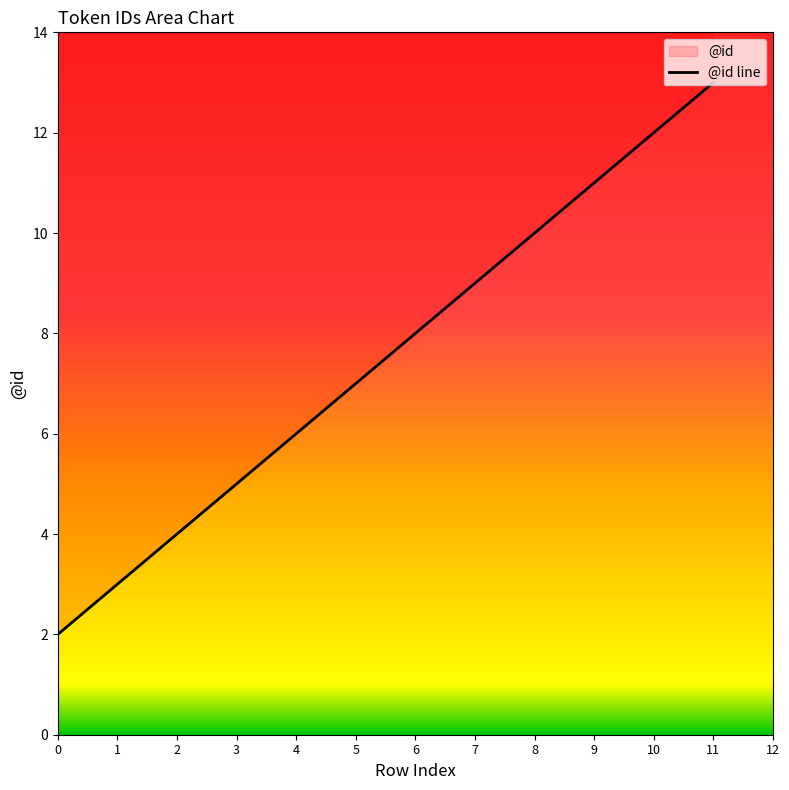

What is the difference between the maximum and minimum values?

12